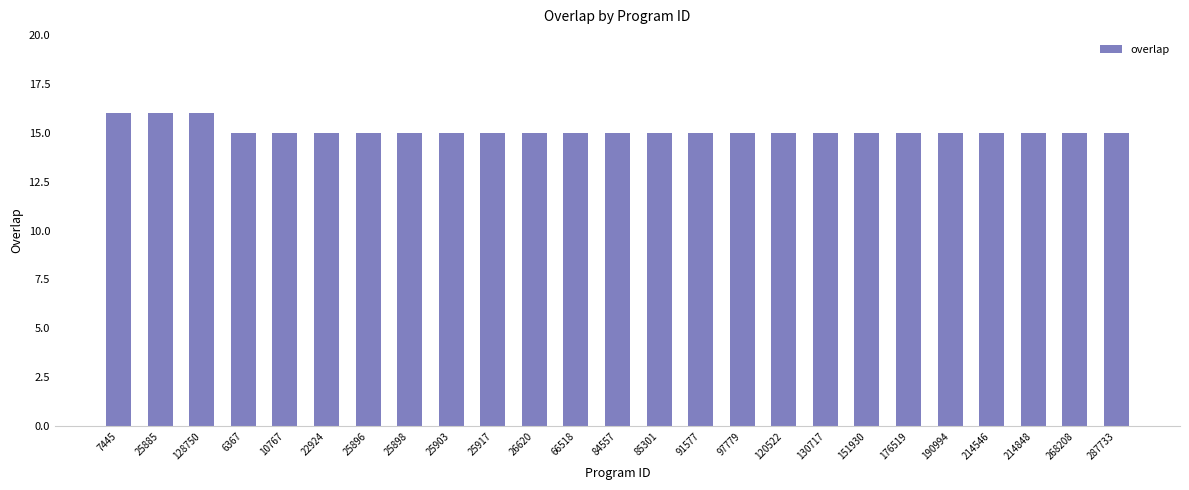

The value at 190994 is 5. True or false?

False